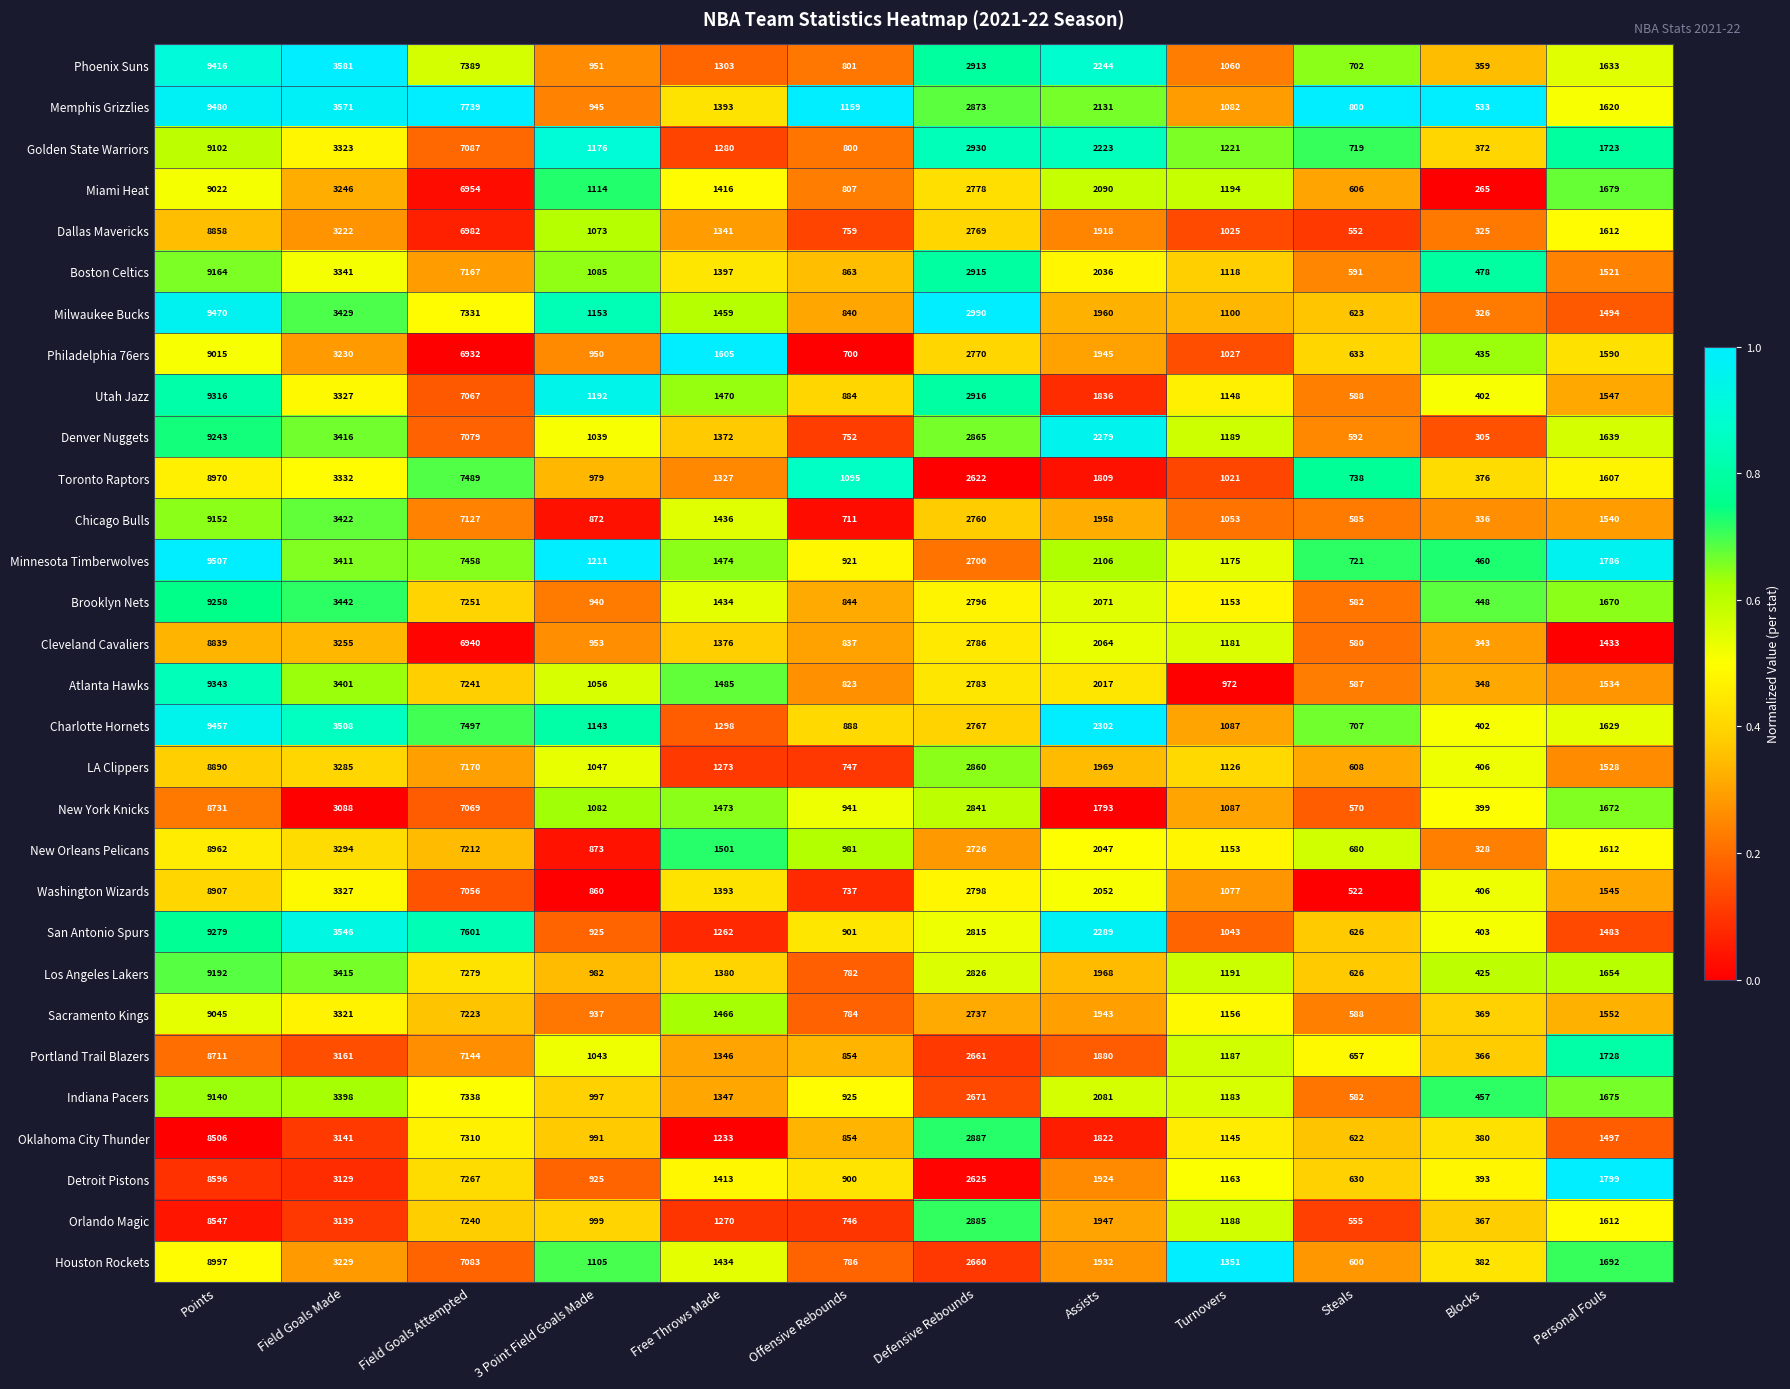

What is the maximum value shown in the chart?

9507